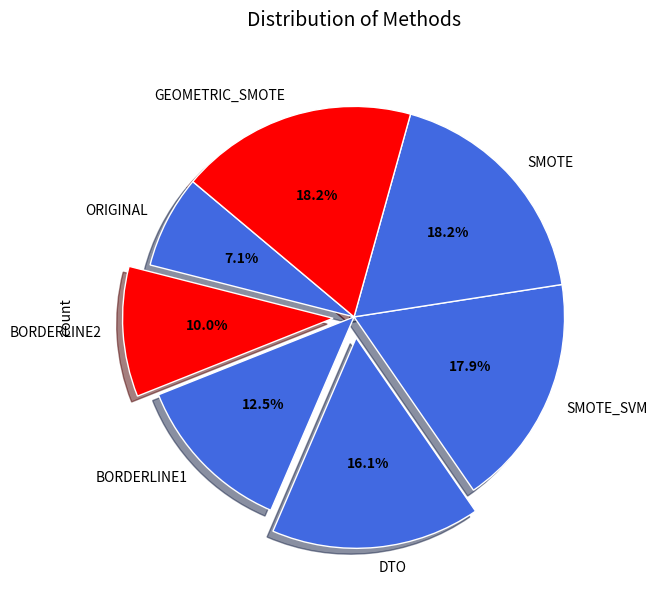

Which slice is the smallest?

ORIGINAL